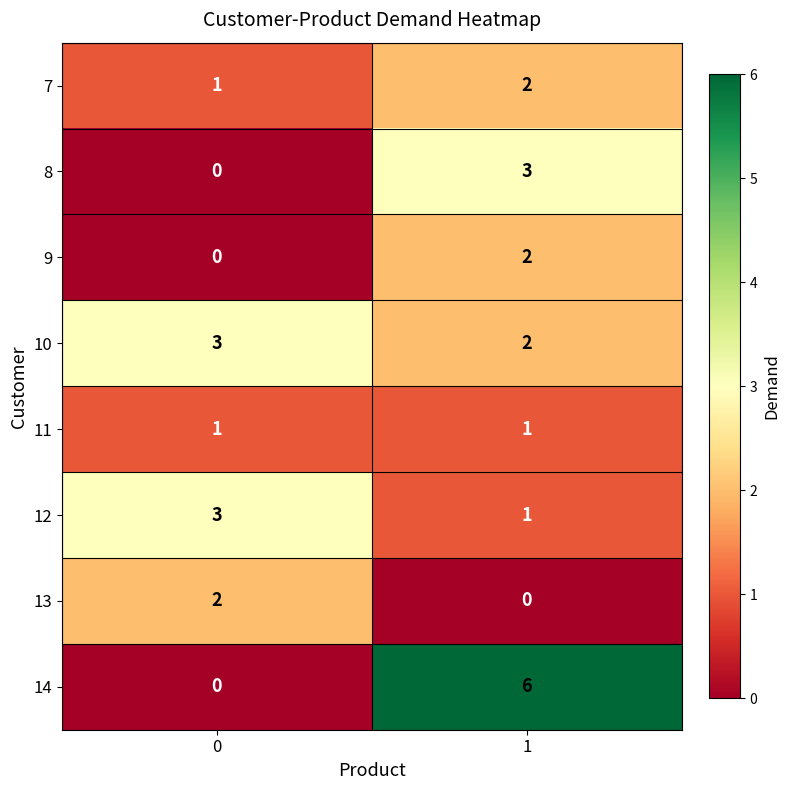

What is the greatest value displayed?

6